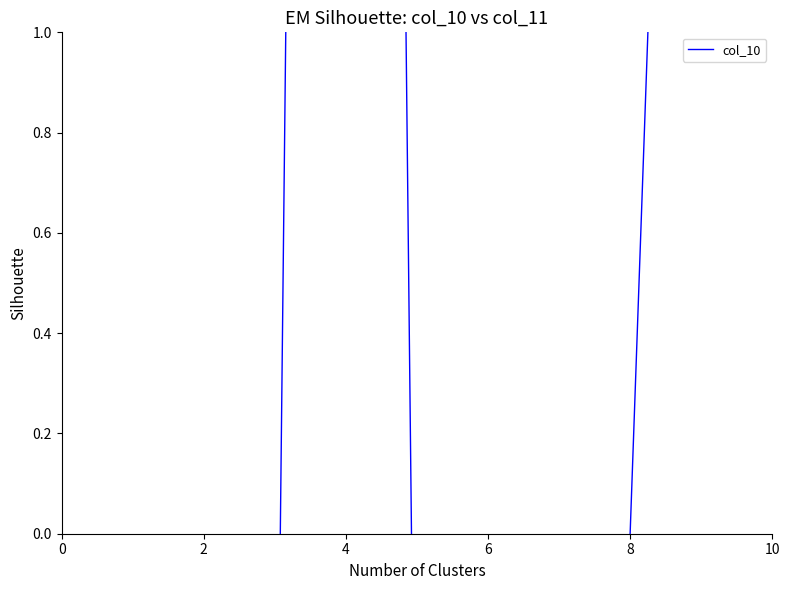

Does the chart display data point markers on the line(s)?

No